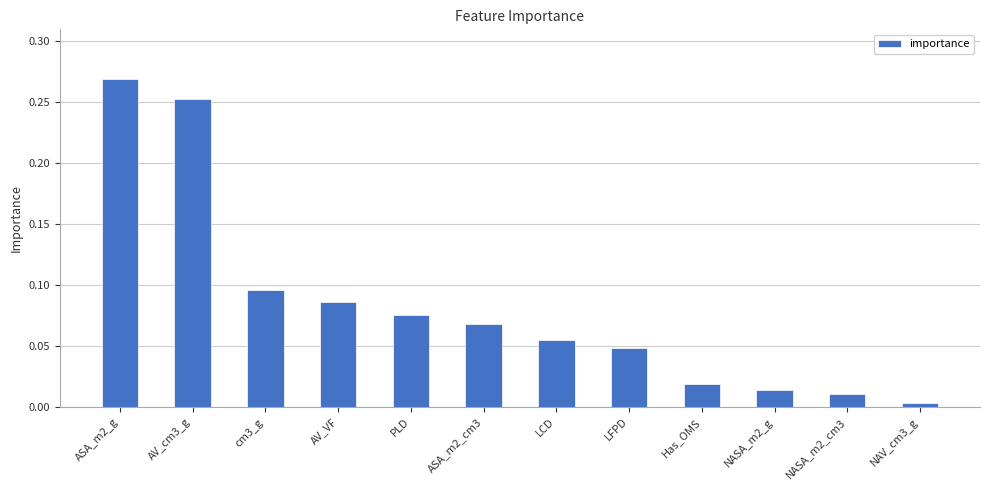

True or false: the data shows 0.4 at ASA_m2_g.

False